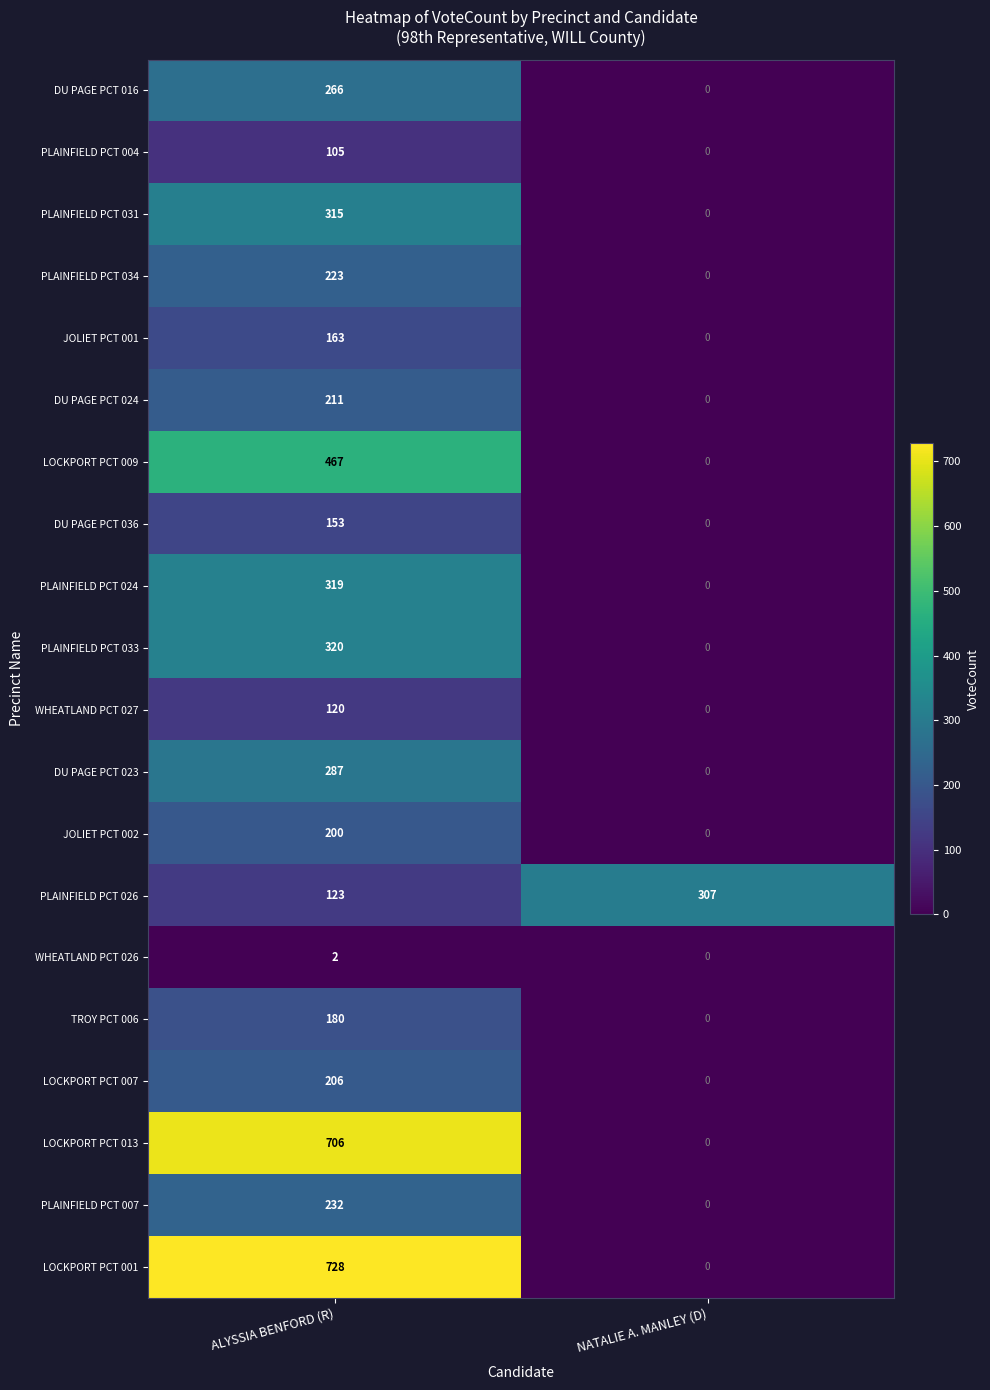

At which category is the sum across all series the highest?

ALYSSIA BENFORD (R)